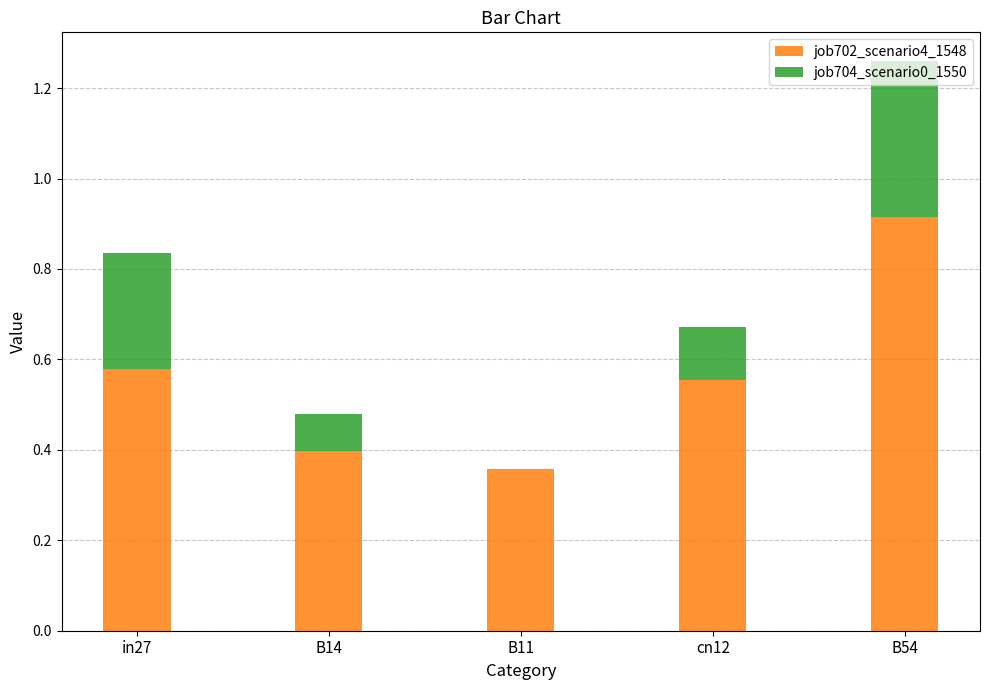

What is the sum of the job702_scenario4_1548 values at B14 and cn12?

1.0